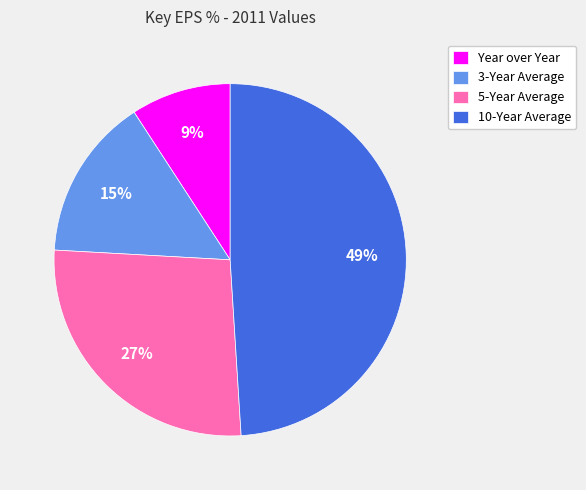

Approximately how many times larger is the value at 5-Year Average compared to 3-Year Average?

1.8